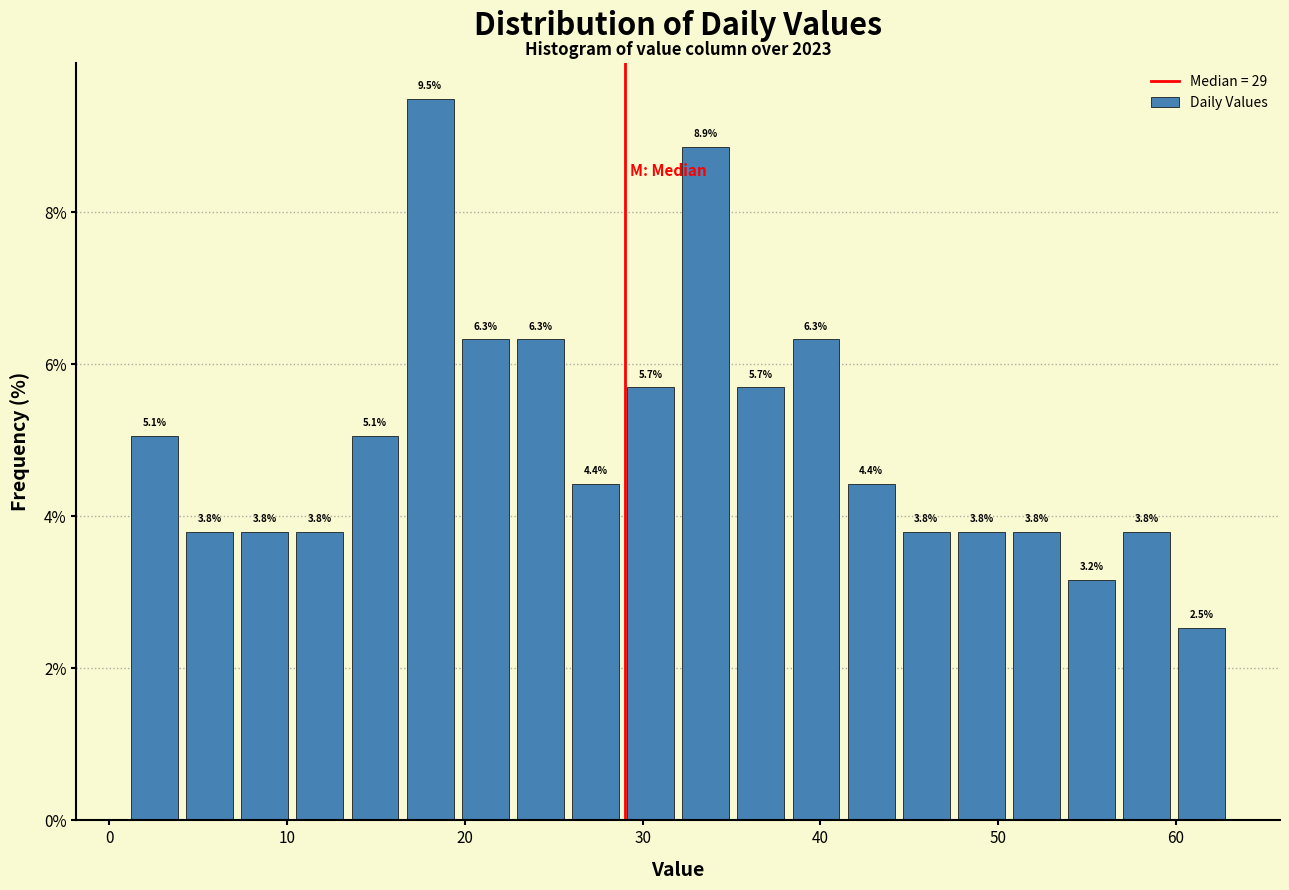

Read against the x-axis, roughly where is the centre of the tallest bar?

18